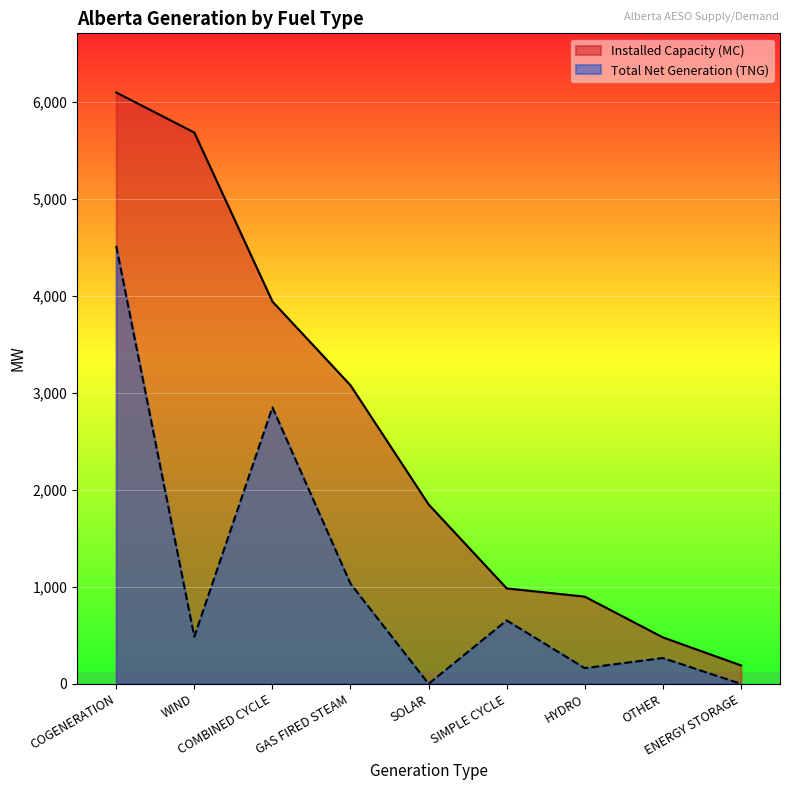

Rank the series at GAS FIRED STEAM from lowest to highest value.

Total Net Generation (TNG), Installed Capacity (MC)